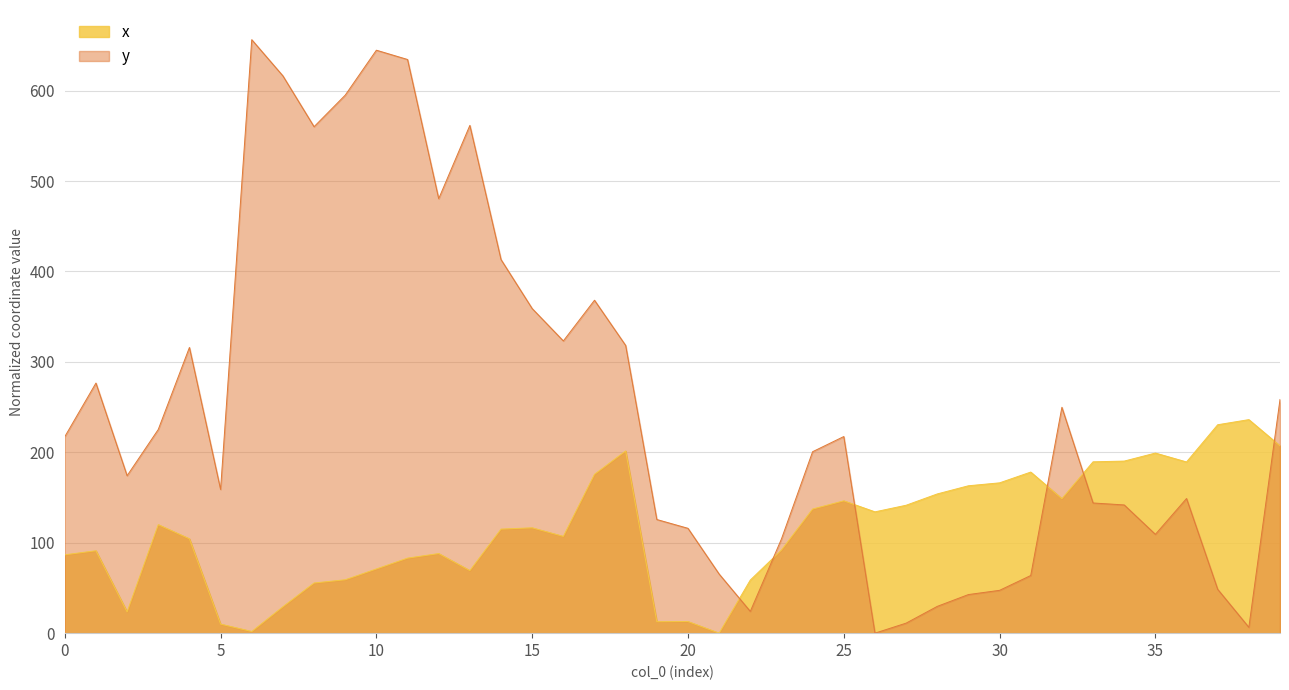

Reading left to right, what are all the values shown in this chart?

x: 86.6	91.2	23.5	120.0	104.4	10.0	1.8	29.2	55.5	59.1	71.0	83.0	88.0	69.2	115.1	116.5	107.0	175.7	201.5	12.7	12.9	0.0	58.7	91.9	137.3	146.4	134.2	141.5	154.0	163.0	166.2	178.1	148.7	189.5	190.3	199.2	189.3	230.5	236.1	207.1
y: 217.3	276.6	174.1	225.3	316.0	158.9	656.3	616.3	560.1	595.0	644.7	634.4	480.5	561.5	413.2	359.0	323.2	368.2	318.2	125.7	115.9	65.4	24.1	104.2	200.7	217.4	0.0	11.1	29.6	42.7	47.4	63.8	249.8	144.0	141.8	109.3	148.9	48.5	6.5	258.4